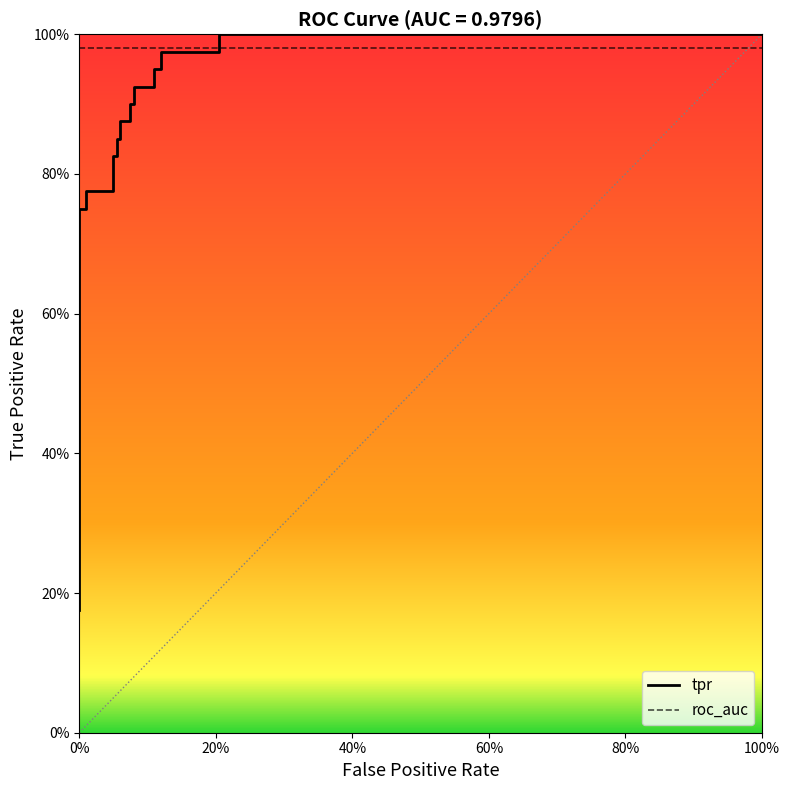

What is the minimum value shown in the chart?

0.2